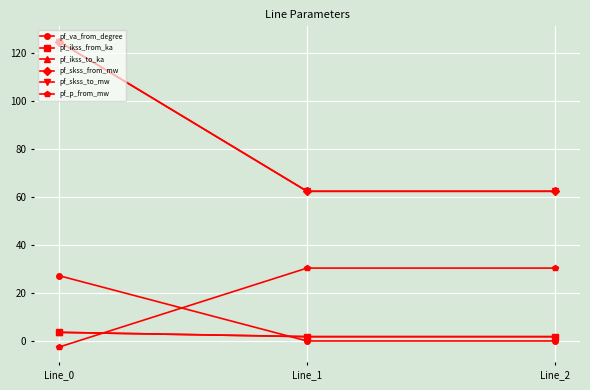

What is the difference between the maximum and minimum values in the pf_va_from_degree series?

27.2